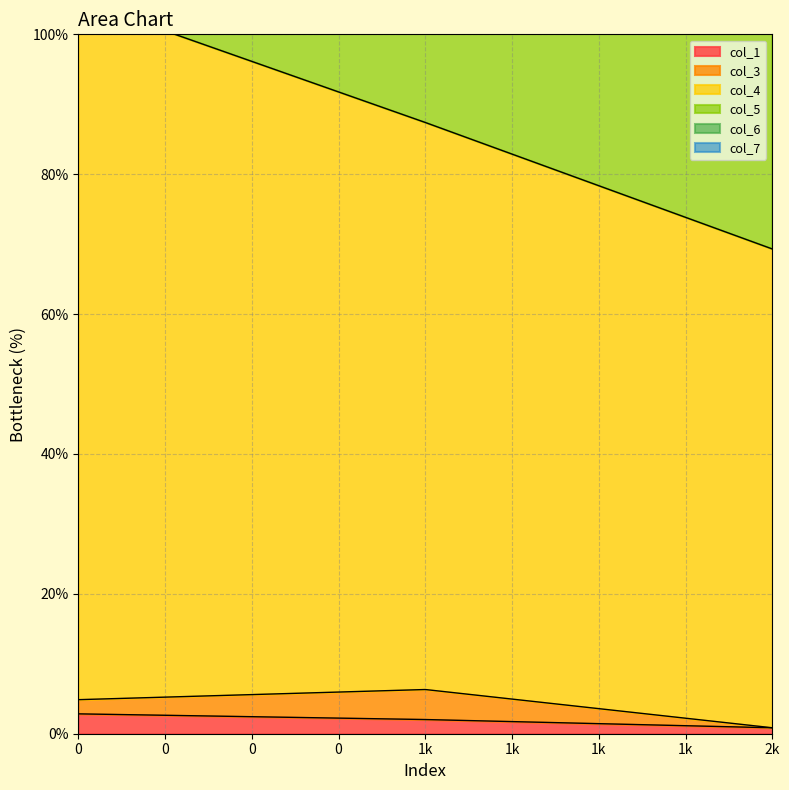

How many data points in col_1 are less than 2?

1